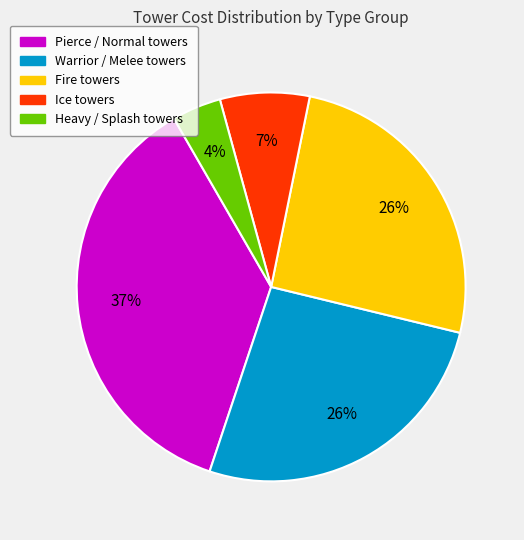

Is there a majority slice in this chart?

No